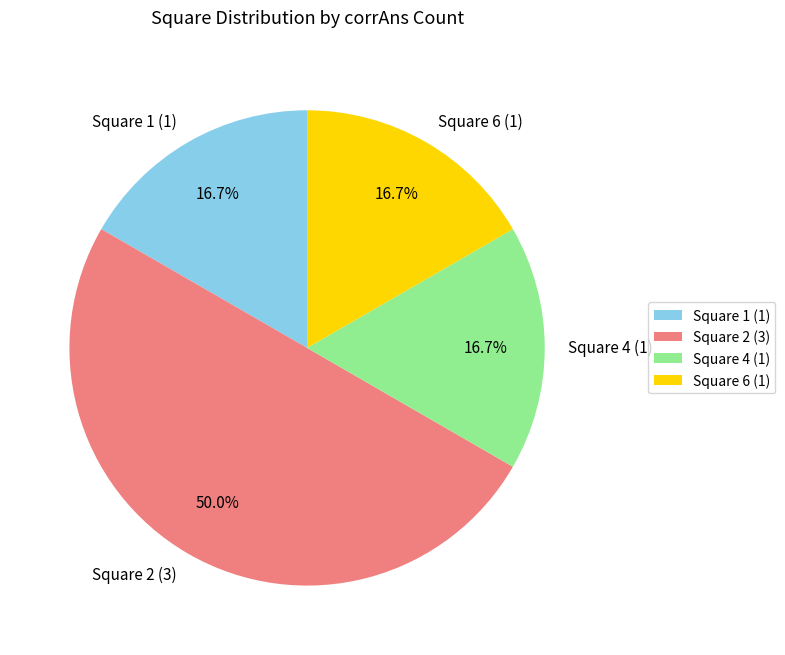

Approximately how many times larger is the value at Square 6 (1) compared to Square 2 (3)?

0.3